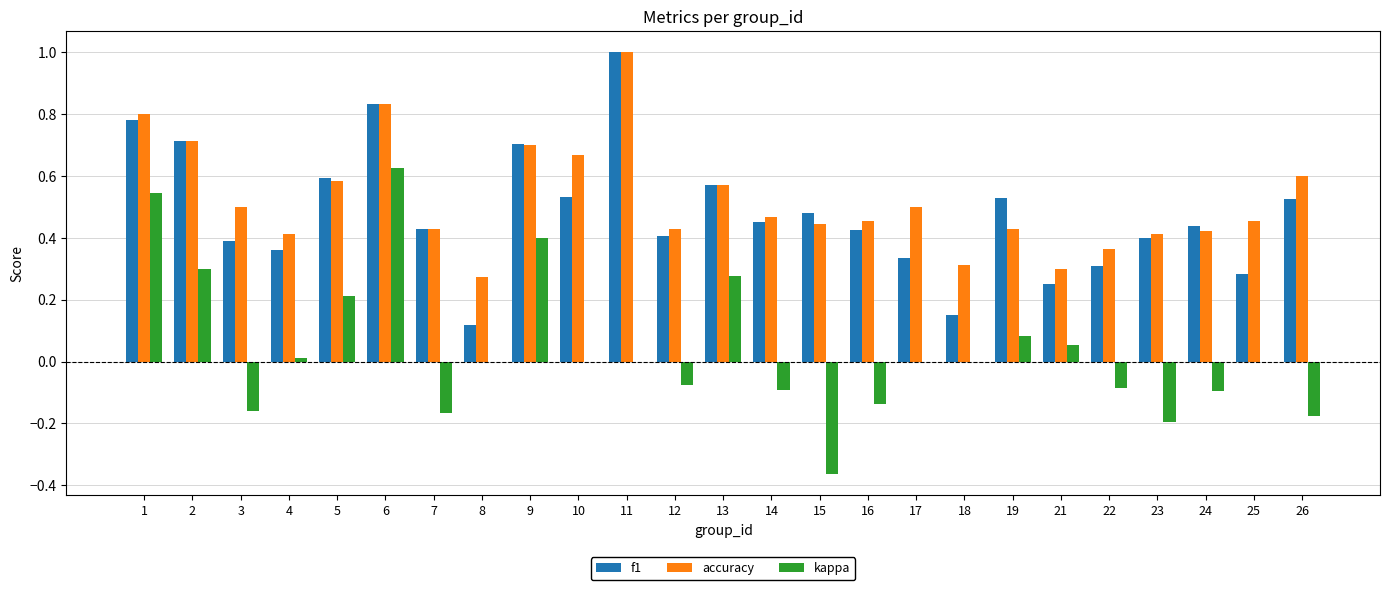

The value of kappa at 25 is -0.5. True or false?

False